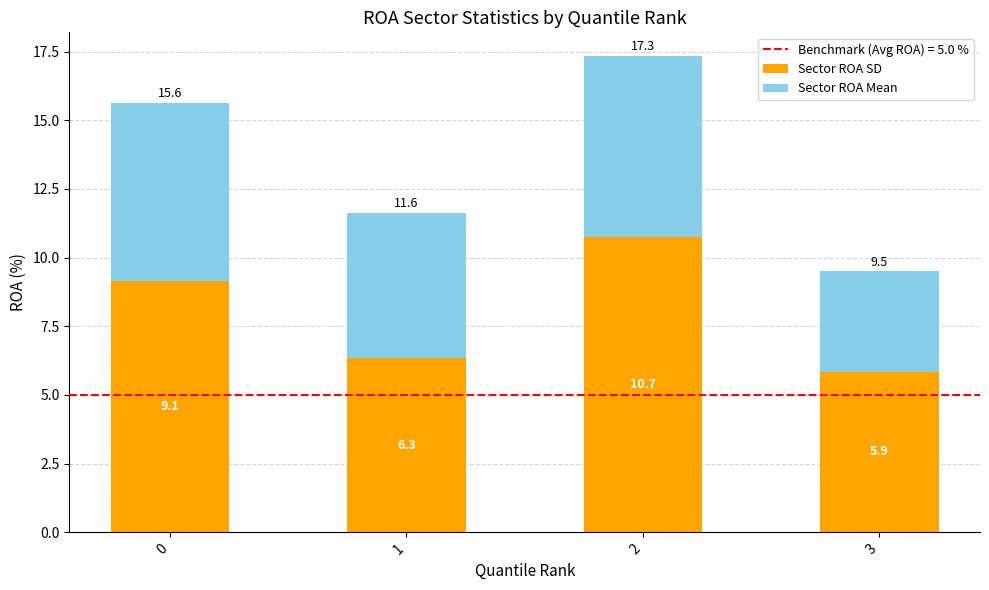

How many series are shown in this chart?

2